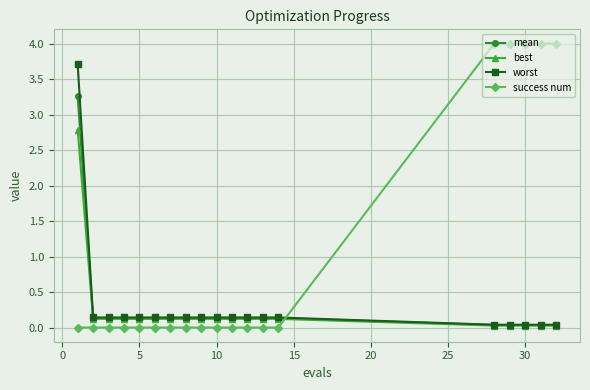

Which series has the widest spread of values?

success num